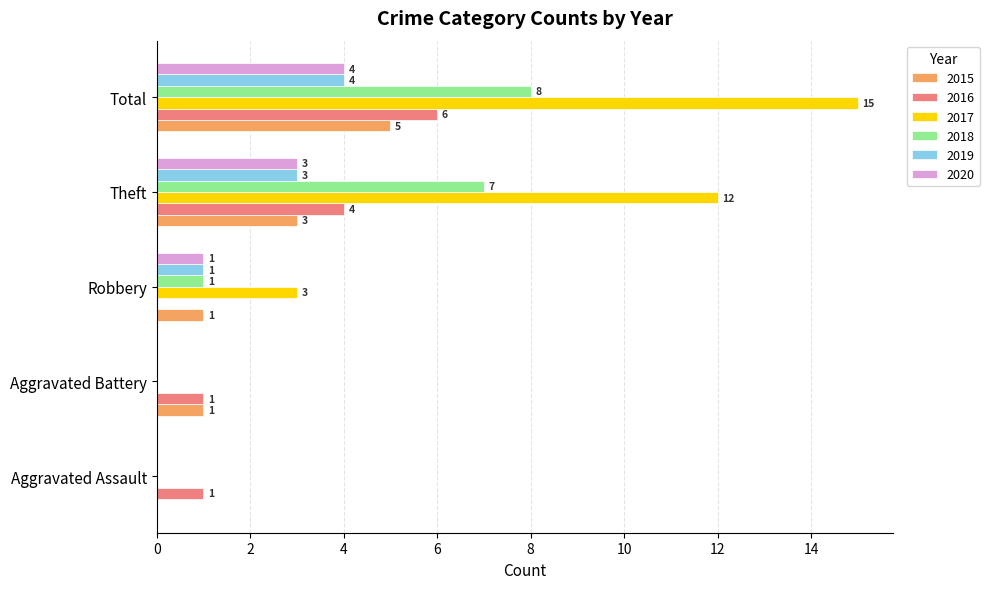

What is the highest value of the 2018 series?

8